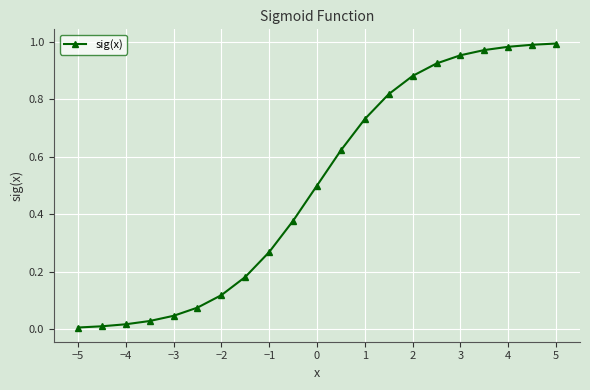

What is the average value?

0.5